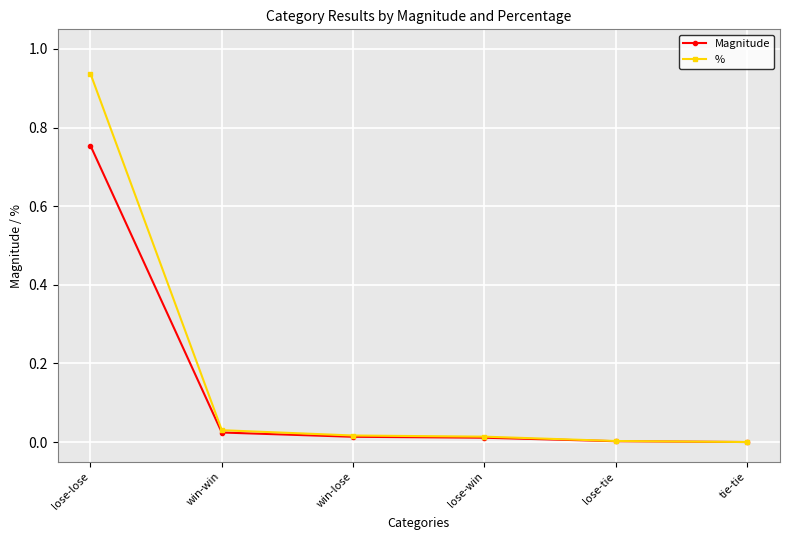

True or false: Magnitude has more than 2 points higher than both neighbors.

False